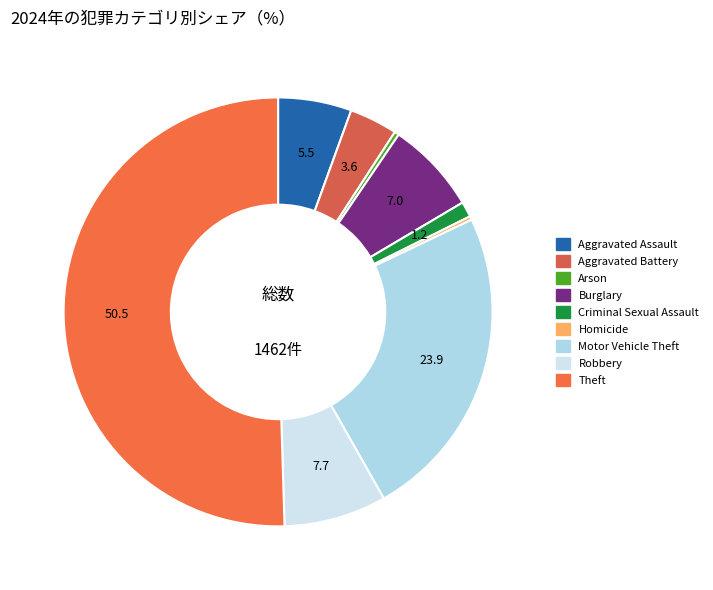

Which category has the biggest portion of the pie?

Theft